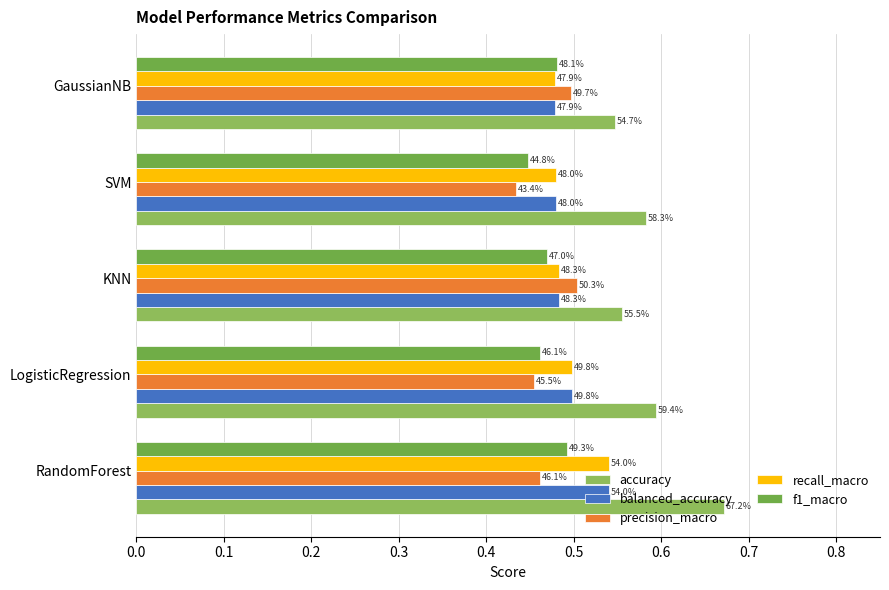

What is the average value of the recall_macro series?

0.5